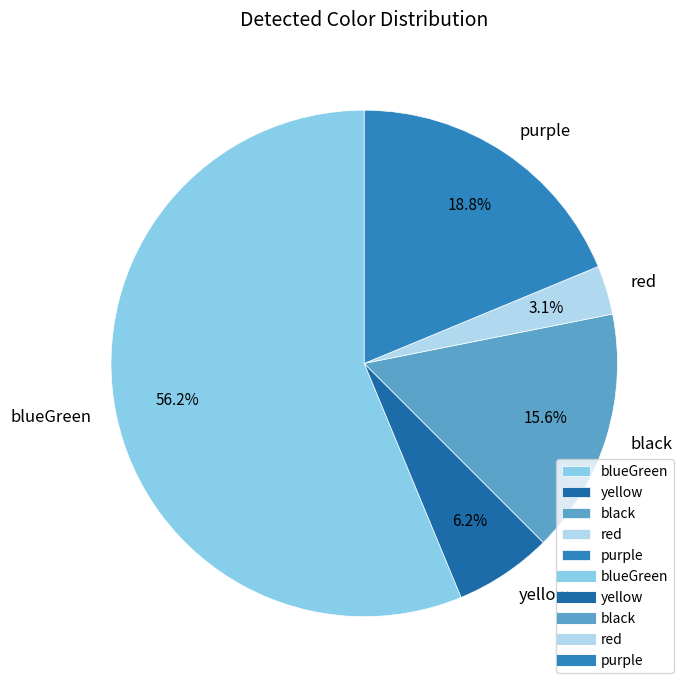

How many slices are in this pie chart?

5